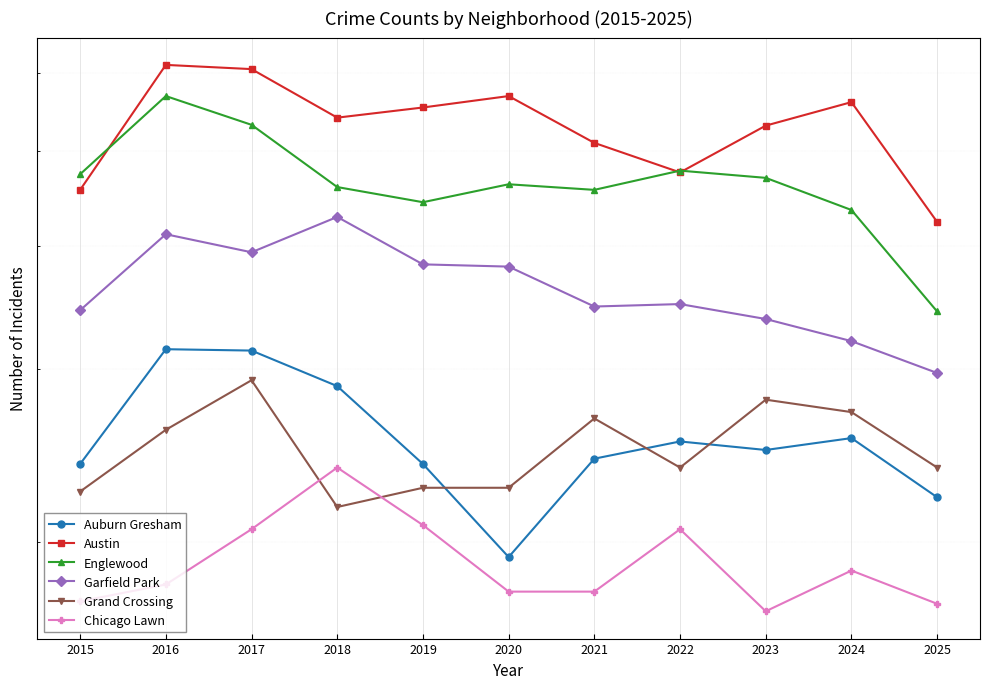

Count the number of data series in this chart.

6